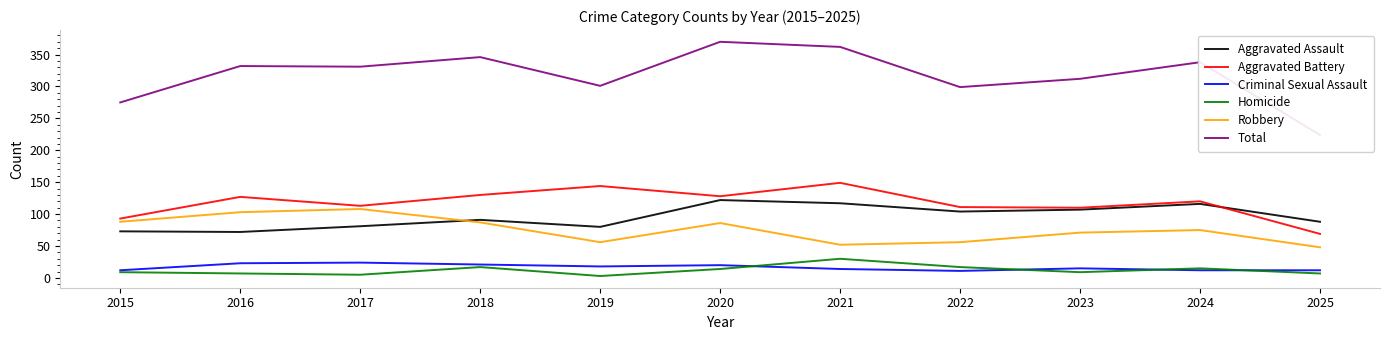

True or false: Homicide and Aggravated Assault cross at least once.

False